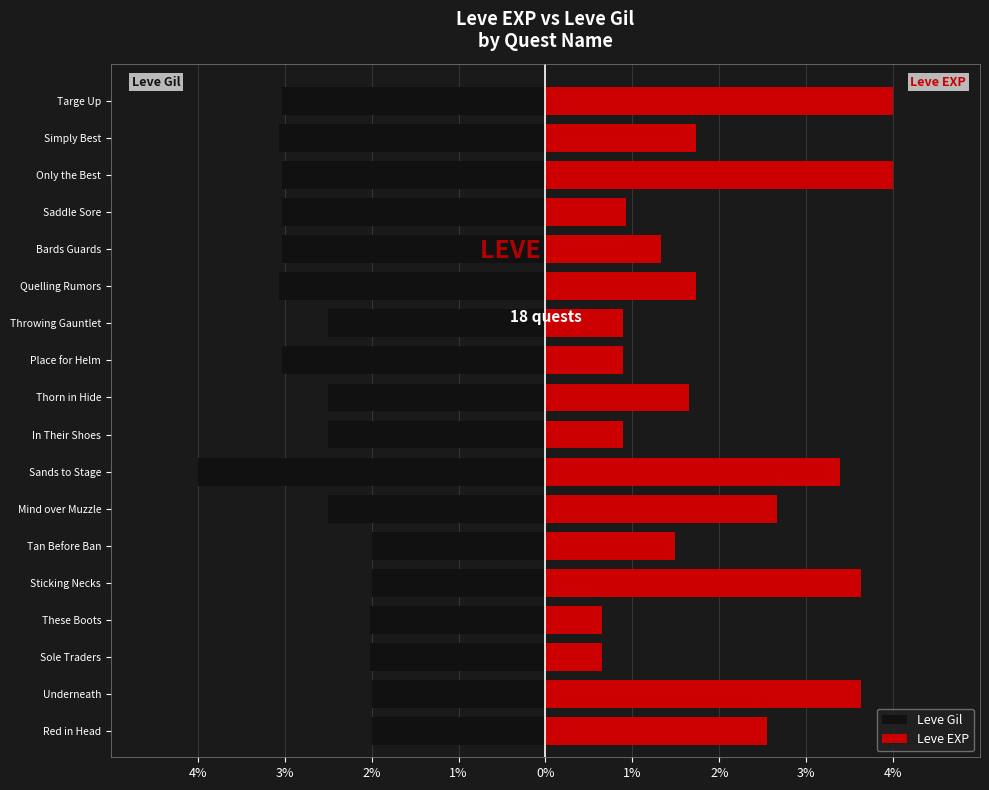

Between Red in Head and Mind over Muzzle, which is larger?

Red in Head